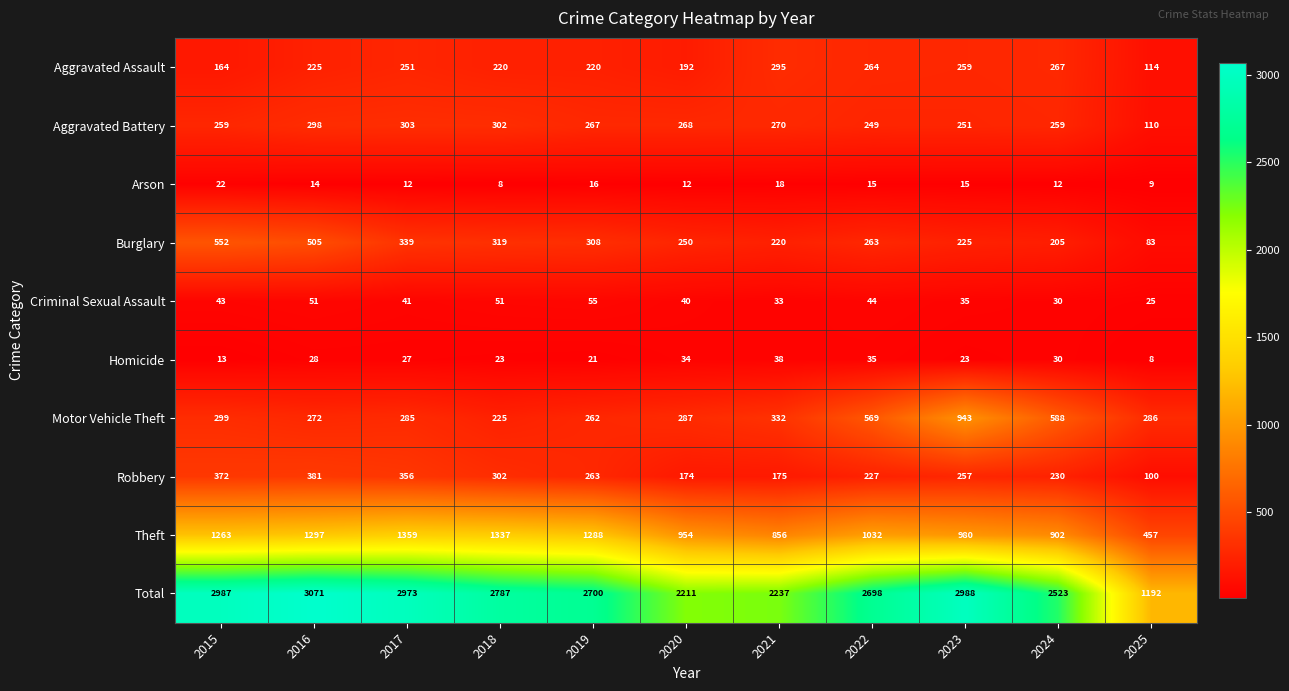

What is the lowest value of the Motor Vehicle Theft series?

225